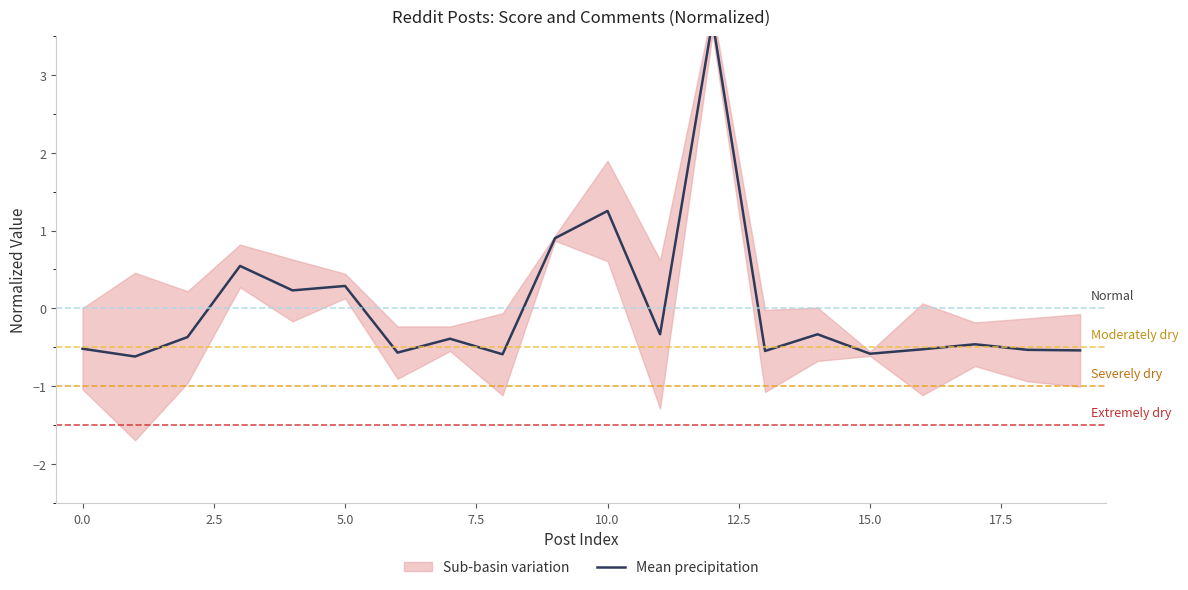

What is the value of the 10th point from the left?

0.9